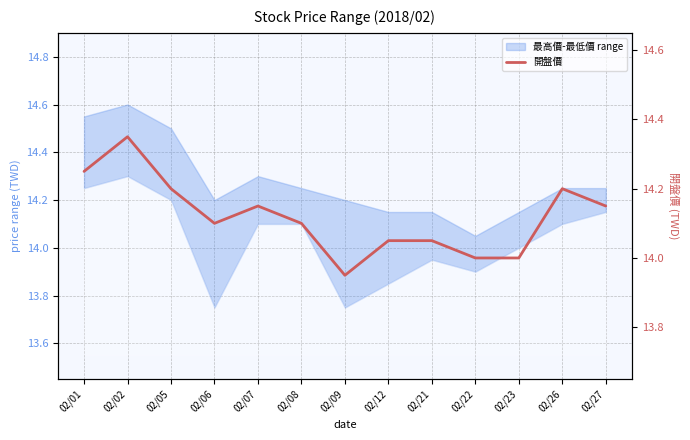

Count the number of values greater than 14.

10